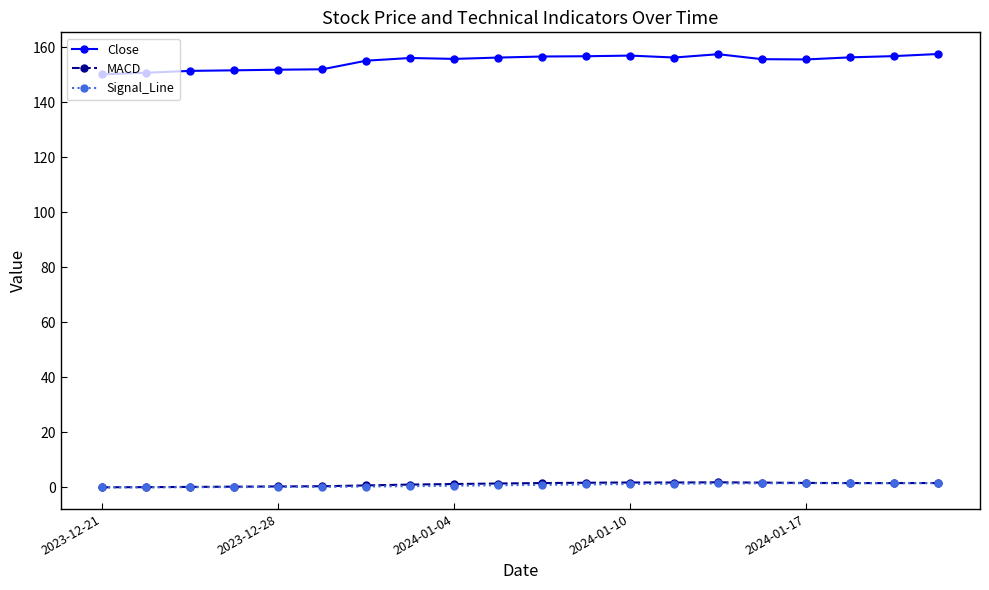

What is the maximum value shown in the chart?

157.5